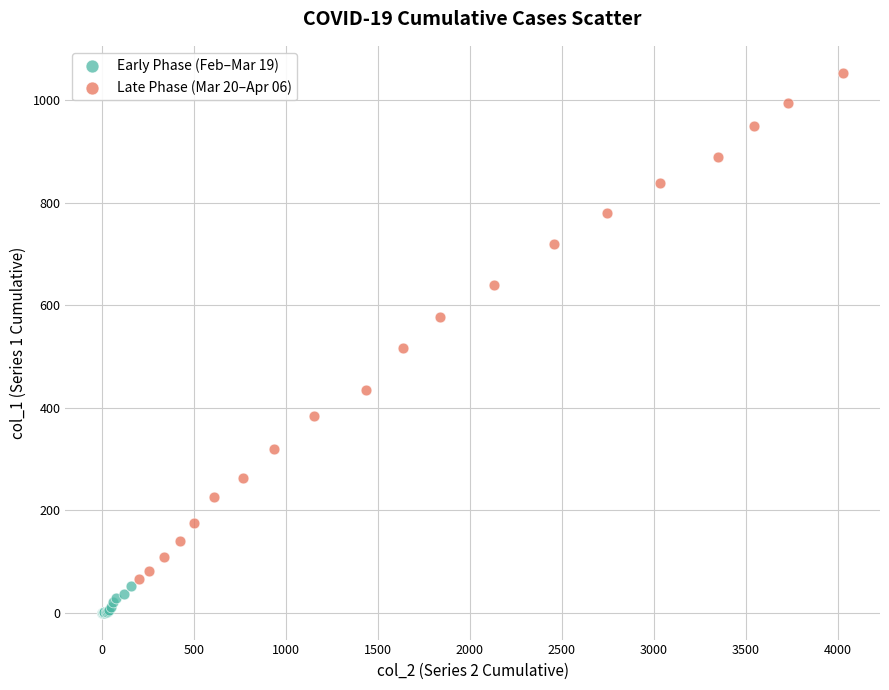

Which series reaches the maximum Y coordinate?

Late Phase (Mar 20–Apr 06)